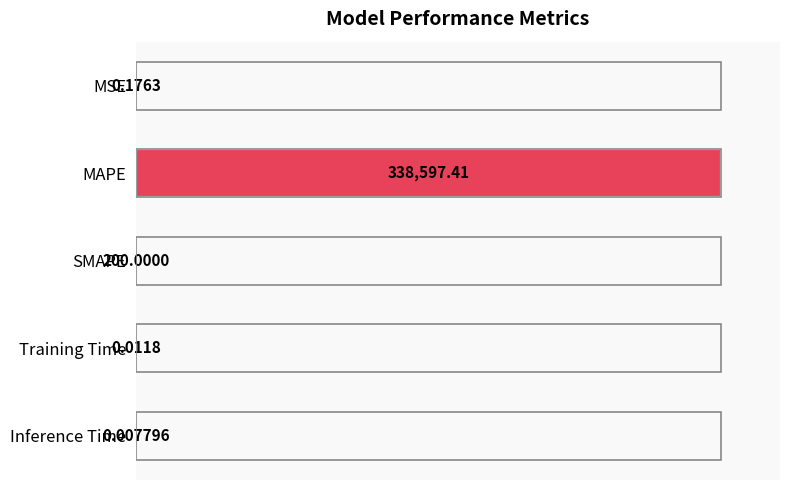

Are the bars horizontal?

Yes